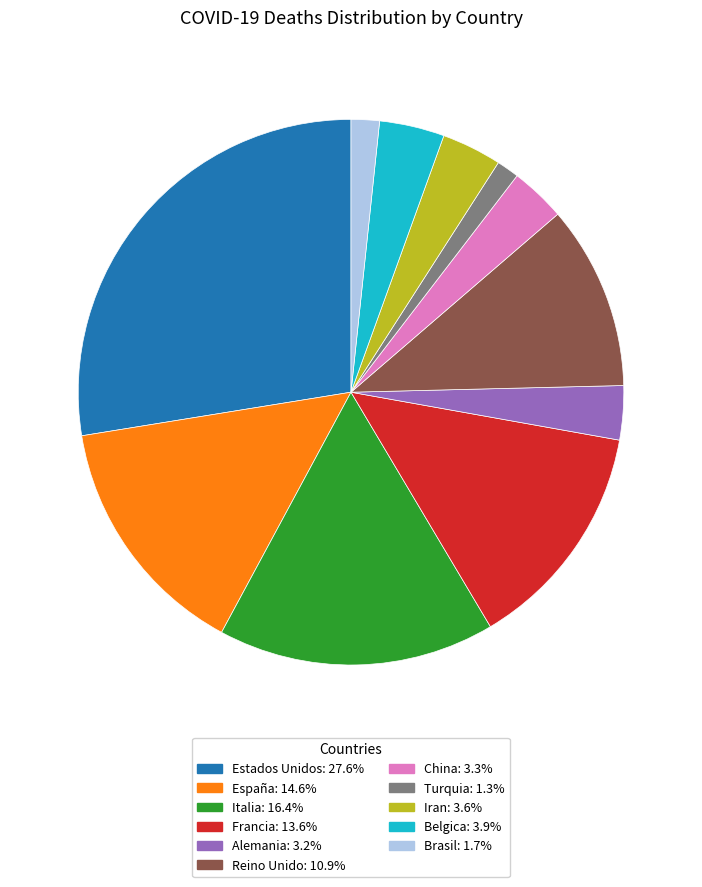

What is the largest slice in the pie chart?

Estados Unidos